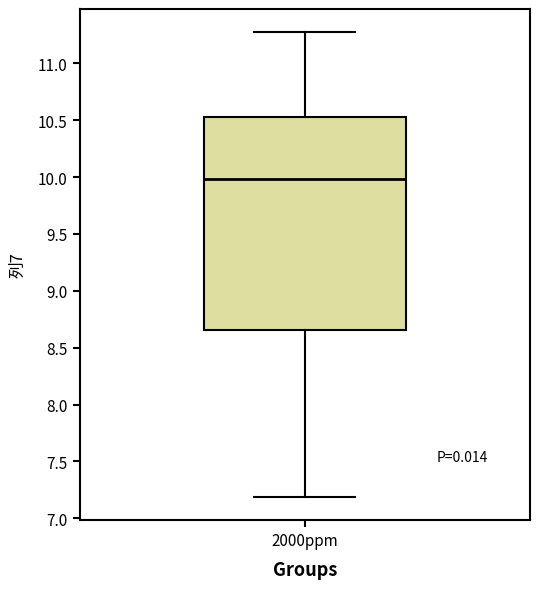

Transcribe this box plot: give where the median line is, the range the box spans, and where the two whiskers end, as read against the y-axis. The values are not printed on the chart, so give them approximately, as read against the axis.

median 10.00, box 8.65 to 10.55, whiskers 7.20 to 11.25